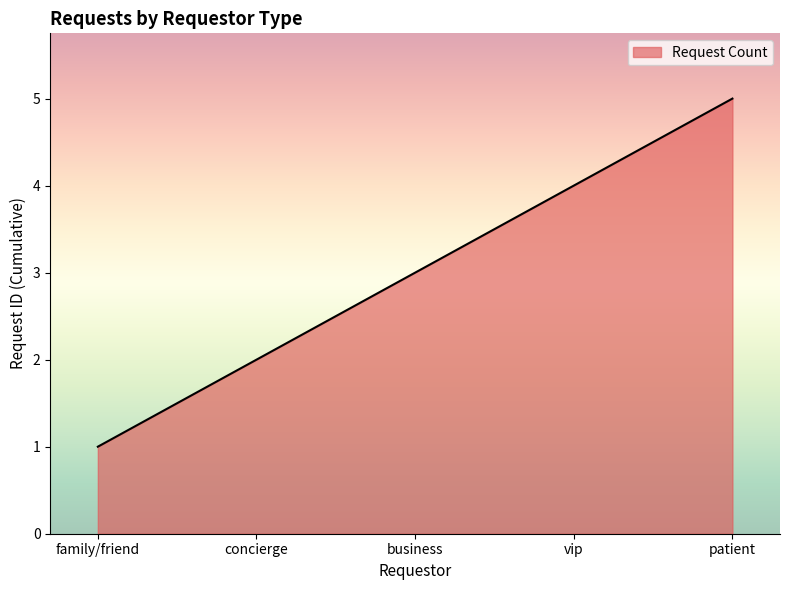

What is the maximum value shown in the chart?

5